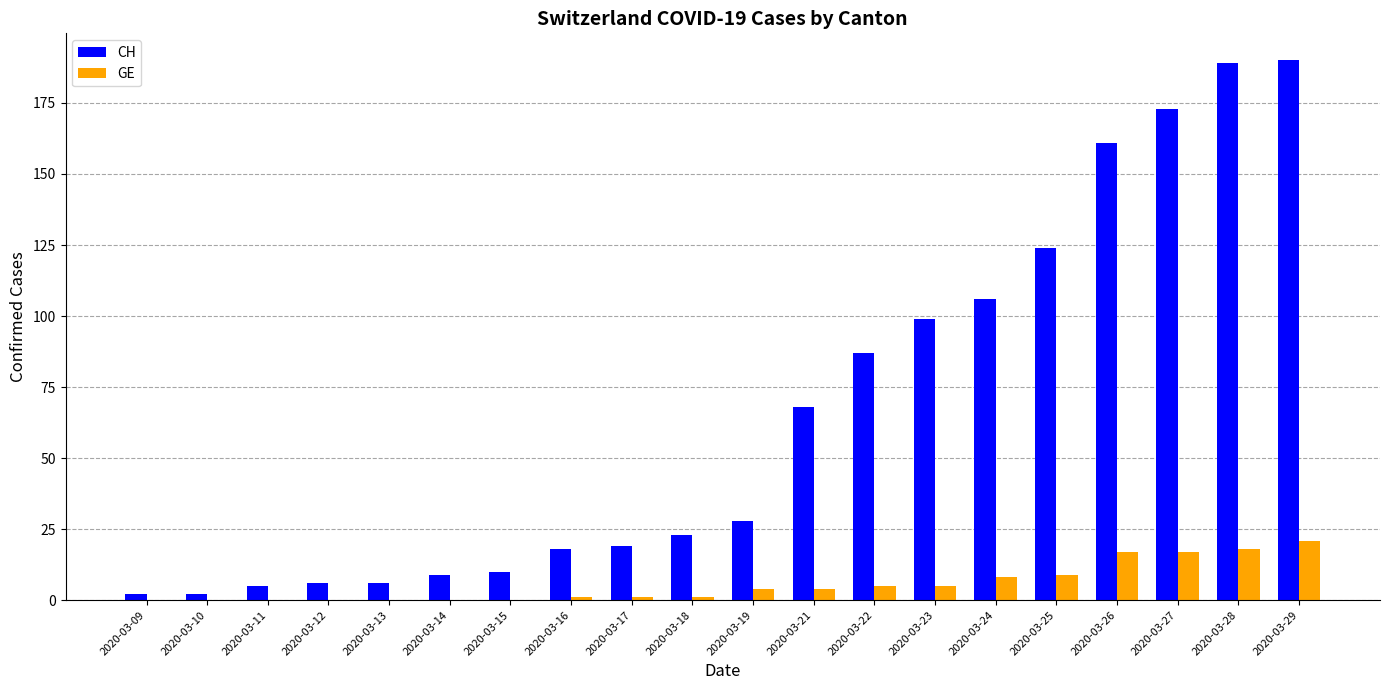

Reading left to right, list all the values displayed in this chart.

CH: 2	2	5	6	6	9	10	18	19	23	28	68	87	99	106	124	161	173	189	190
GE: 0	0	0	0	0	0	0	1	1	1	4	4	5	5	8	9	17	17	18	21